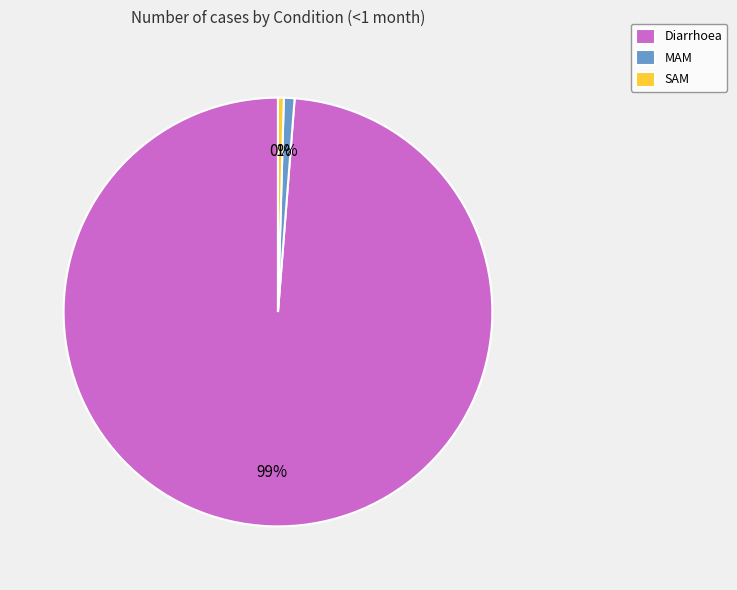

The SAM slice represents 8% of the pie. True or false?

False